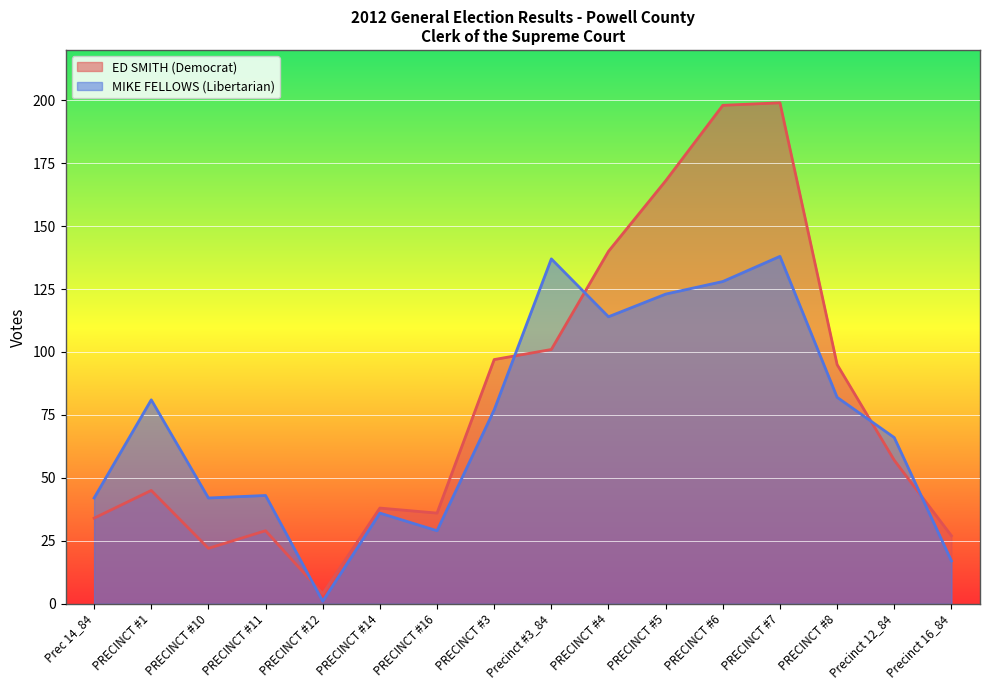

Which series has the largest range (max minus min)?

ED SMITH (Democrat)